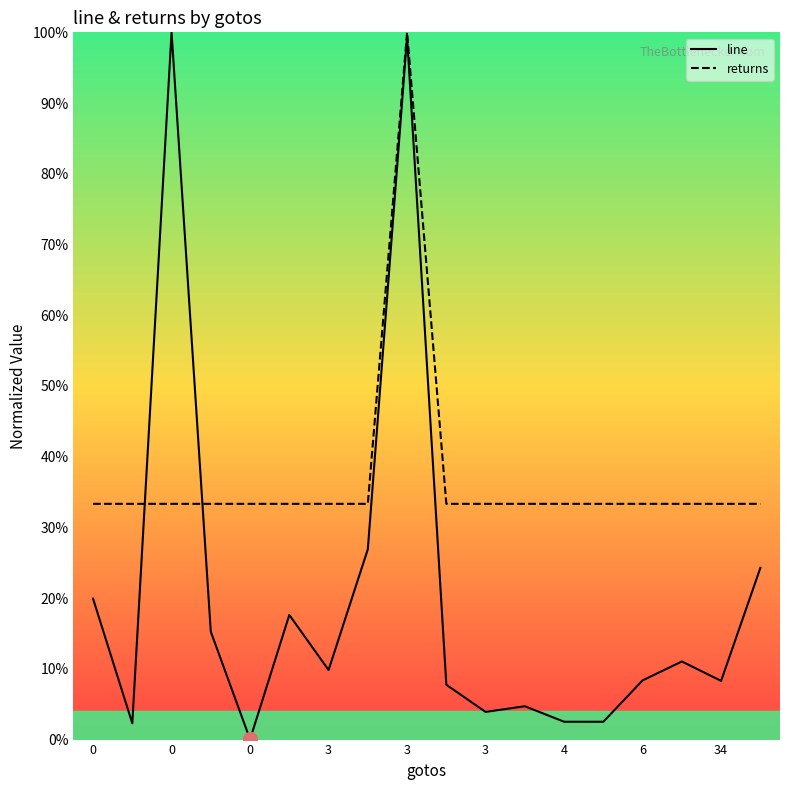

True or false: returns has a value of 7.2 at 11.

False